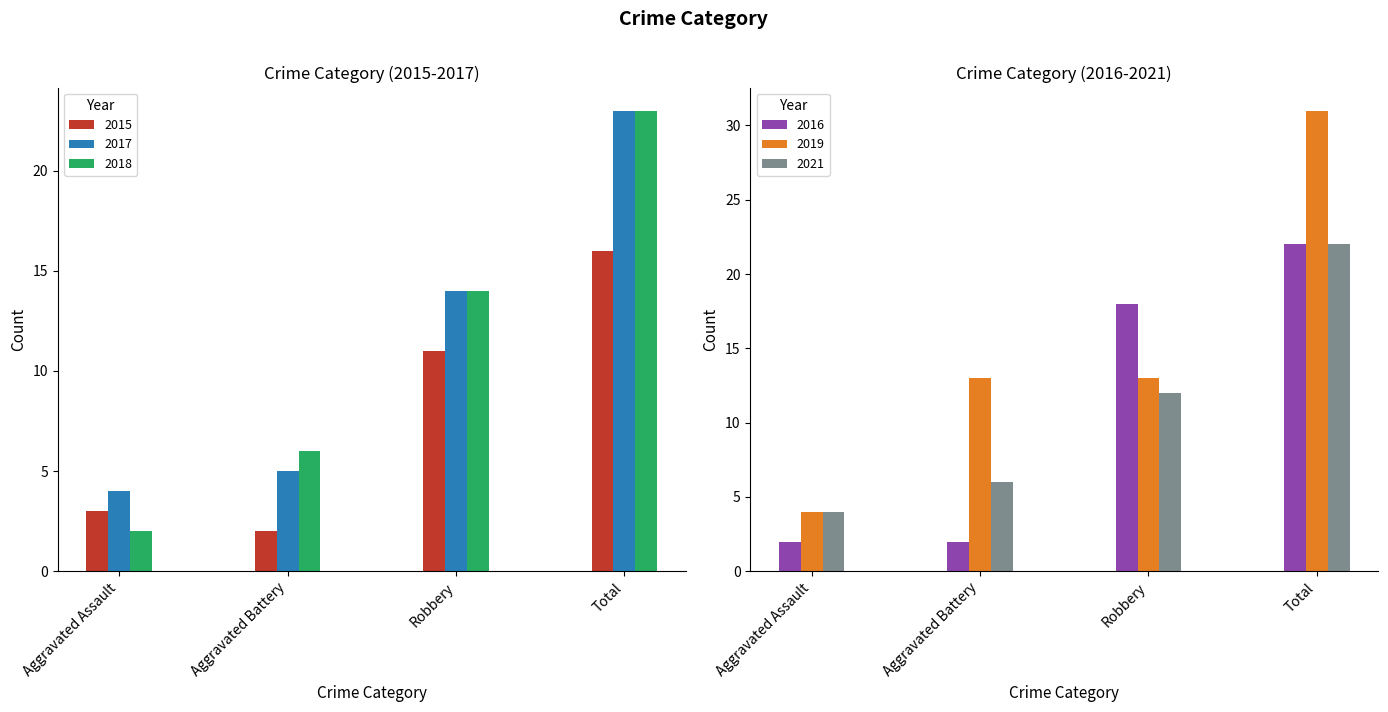

Between Aggravated Battery and Total, which series saw the biggest shift?

2016